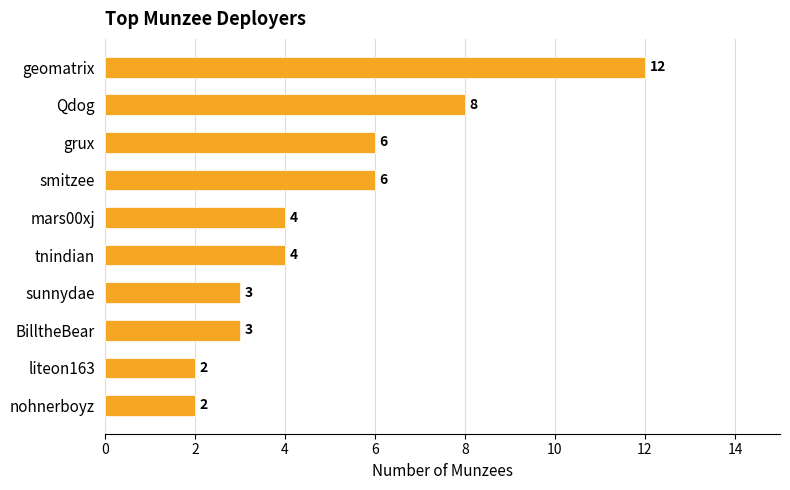

Is it true that the value at mars00xj is 4?

True